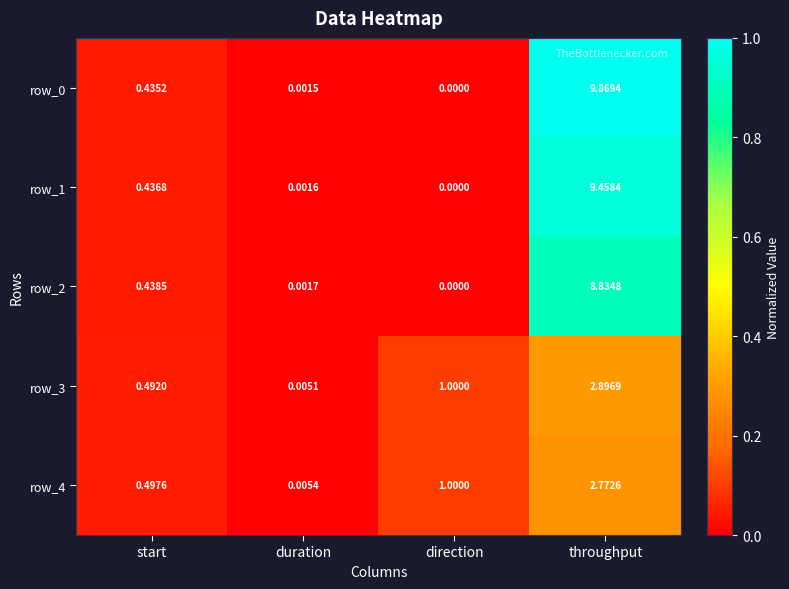

At which label does row_3 reach its peak?

throughput